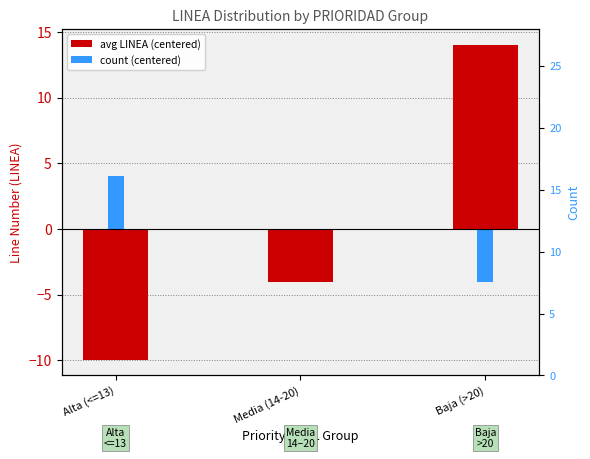

List the labels in order of avg LINEA (centered) value, smallest first.

Alta (<=13), Media (14-20), Baja (>20)